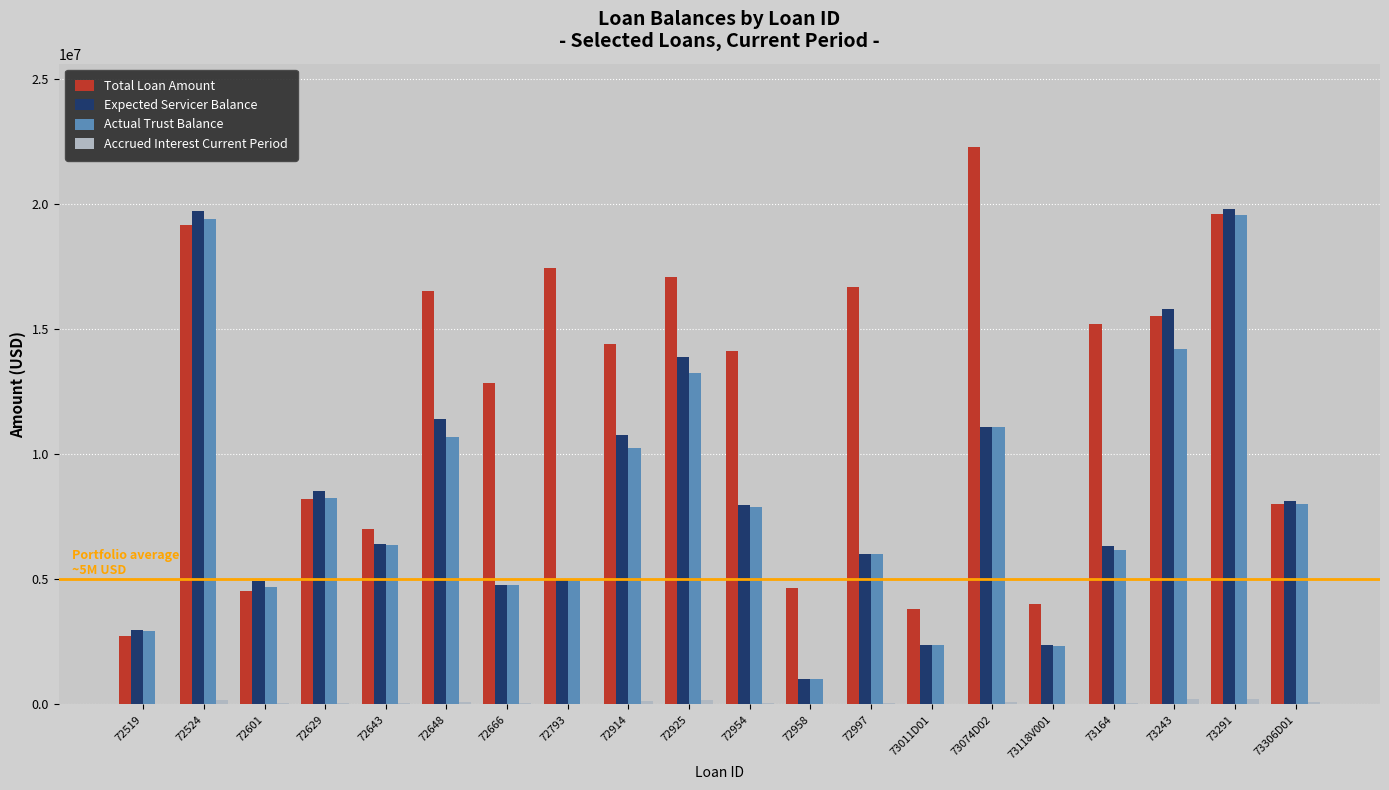

The value of Actual Trust Balance at 72997 is 6003826.3. True or false?

True